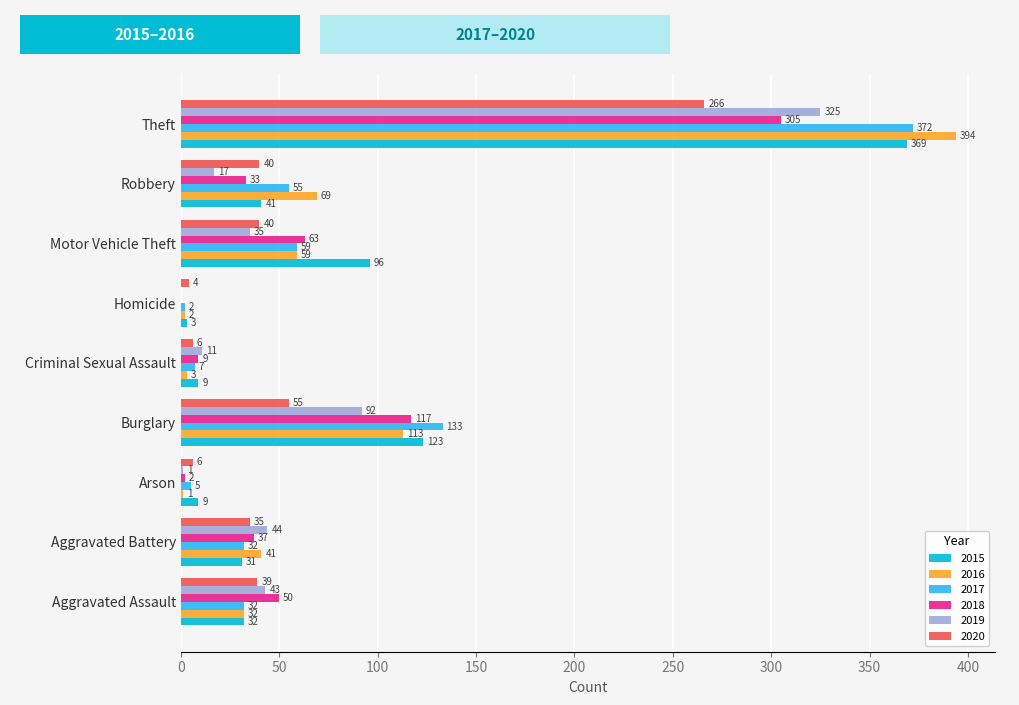

At which category is the sum across all series the highest?

Theft